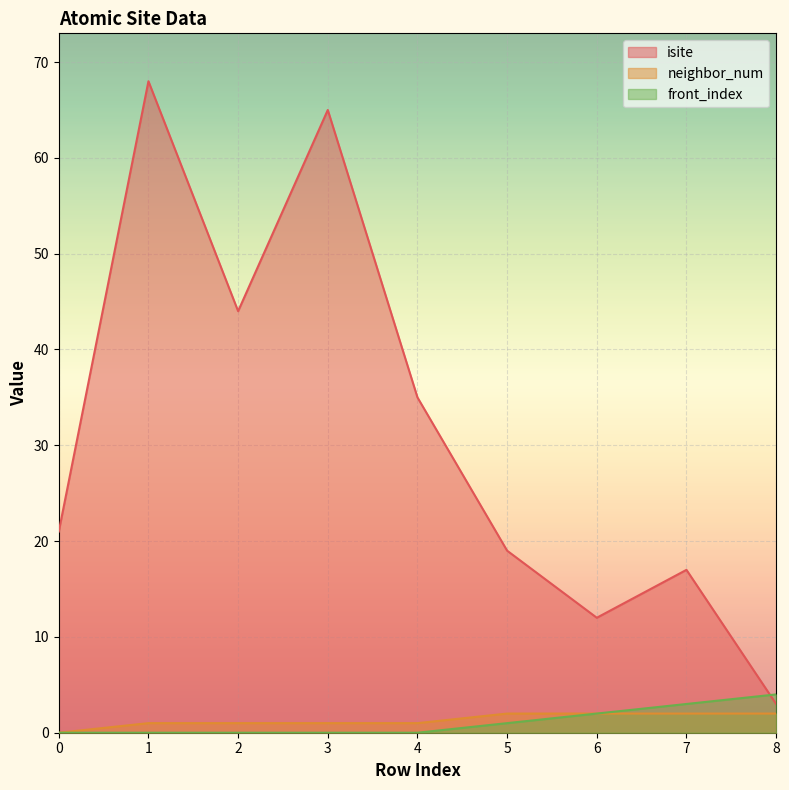

At which label does neighbor_num reach its peak?

5